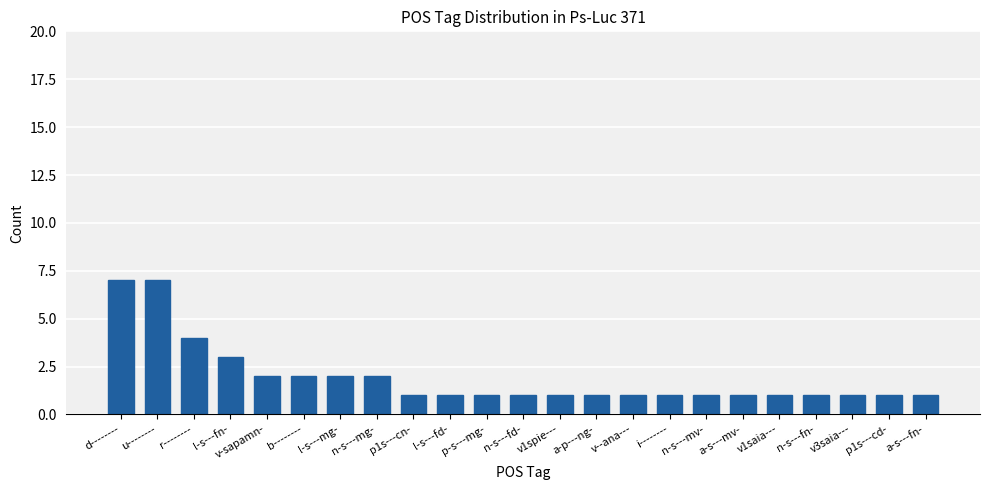

Reading left to right, list all the values displayed in this chart.

7	7	4	3	2	2	2	2	1	1	1	1	1	1	1	1	1	1	1	1	1	1	1